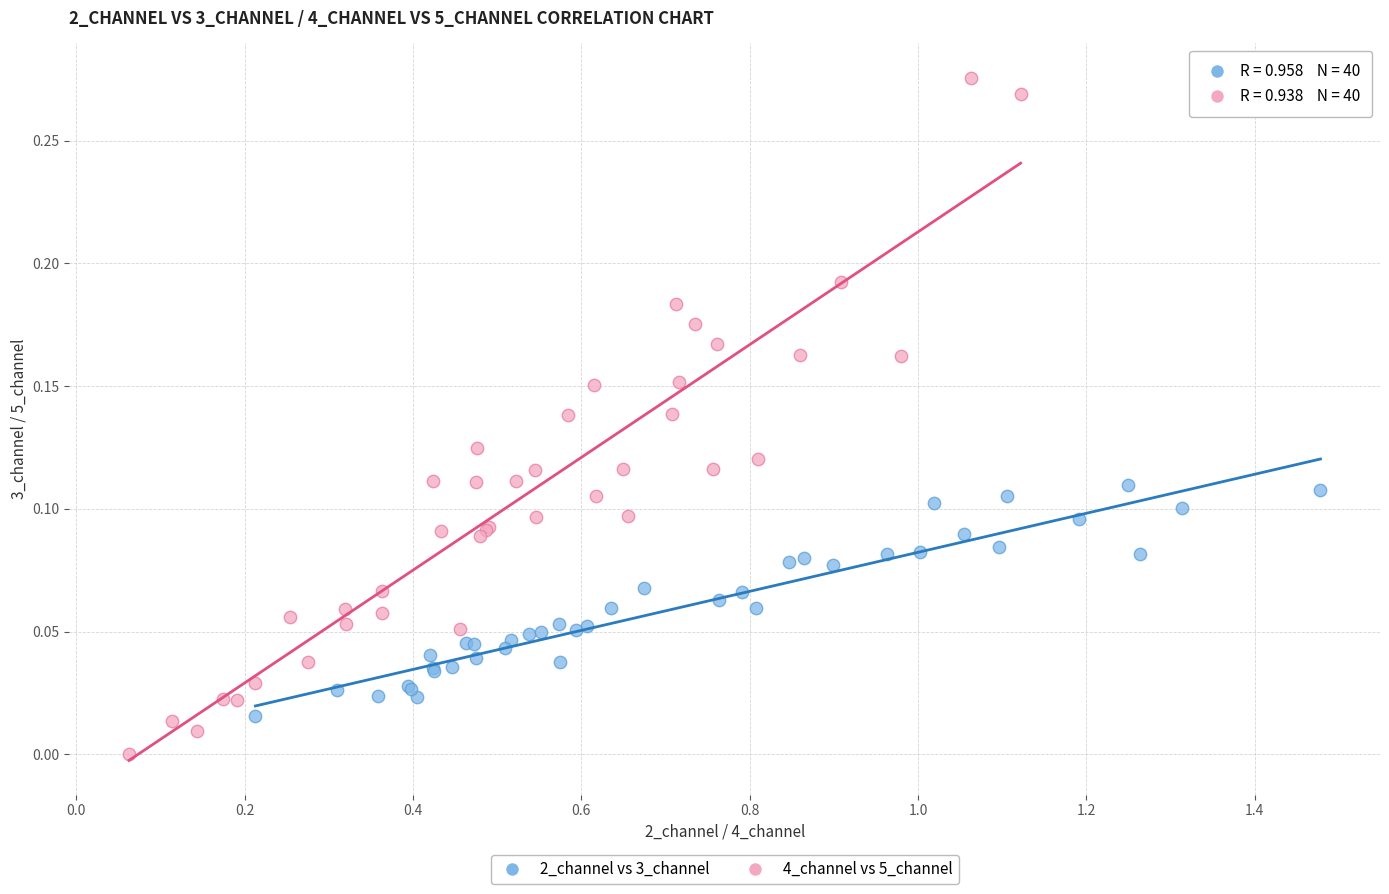

Which series reaches the maximum Y coordinate?

4_channel vs 5_channel